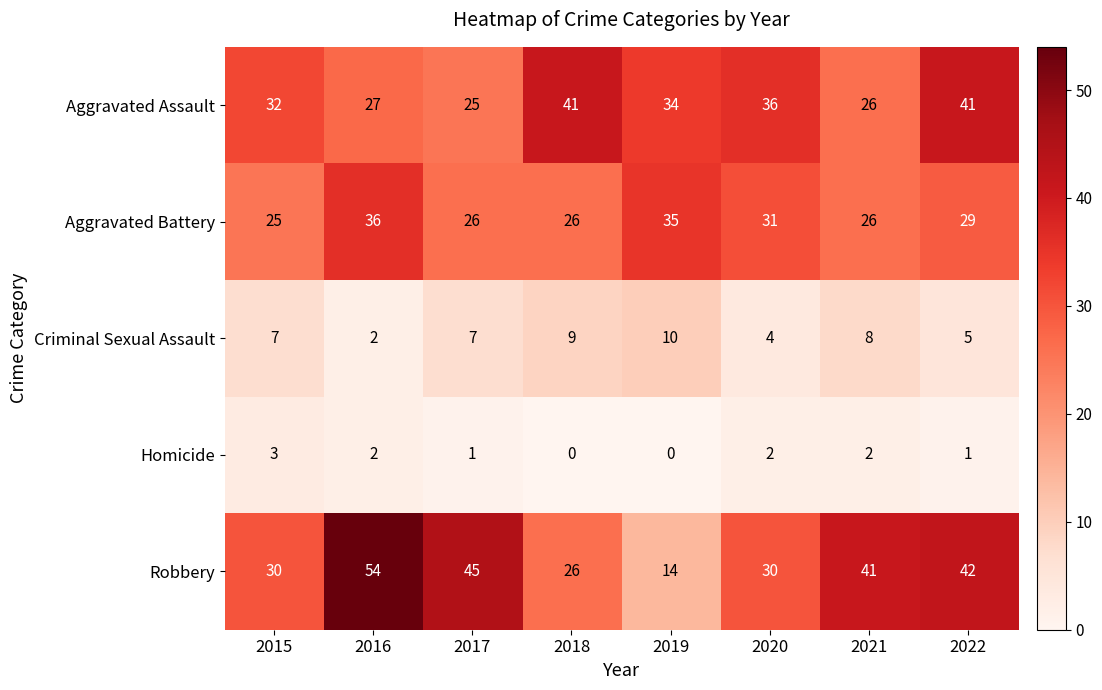

The value of Robbery at 2016 is 54. True or false?

True